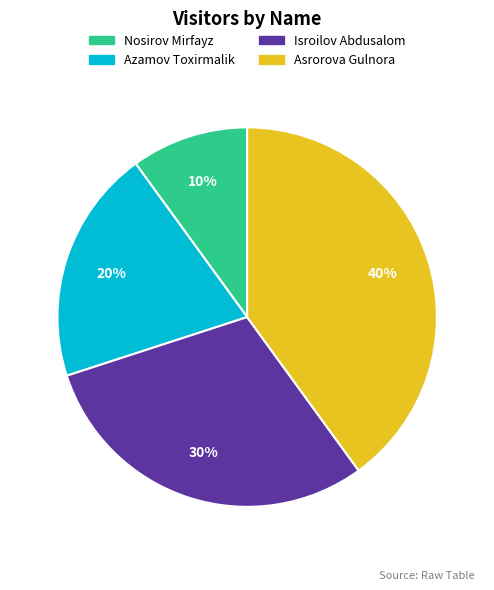

Do Azamov Toxirmalik and Asrorova Gulnora together represent more than half of the pie?

Yes